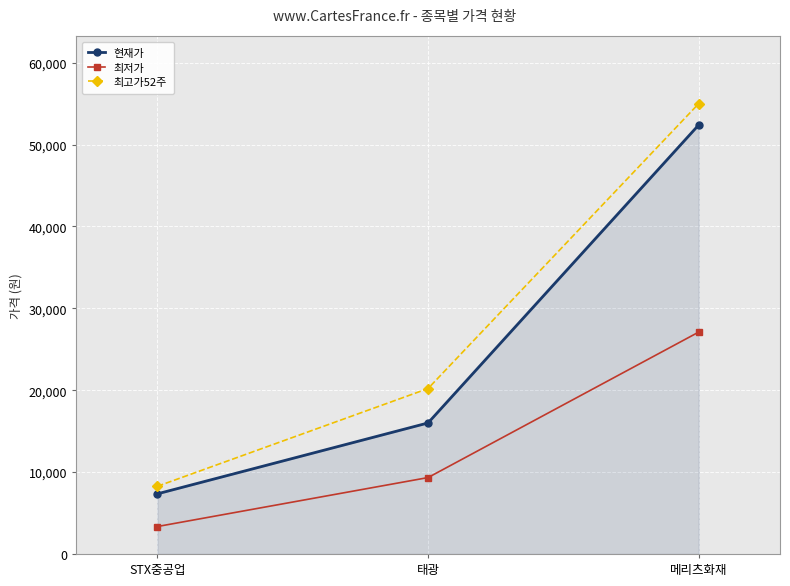

Reading left to right, extract all data points from this chart.

현재가: 7340	16000	52400
최저가: 3350	9330	27100
최고가52주: 8260	20200	55000